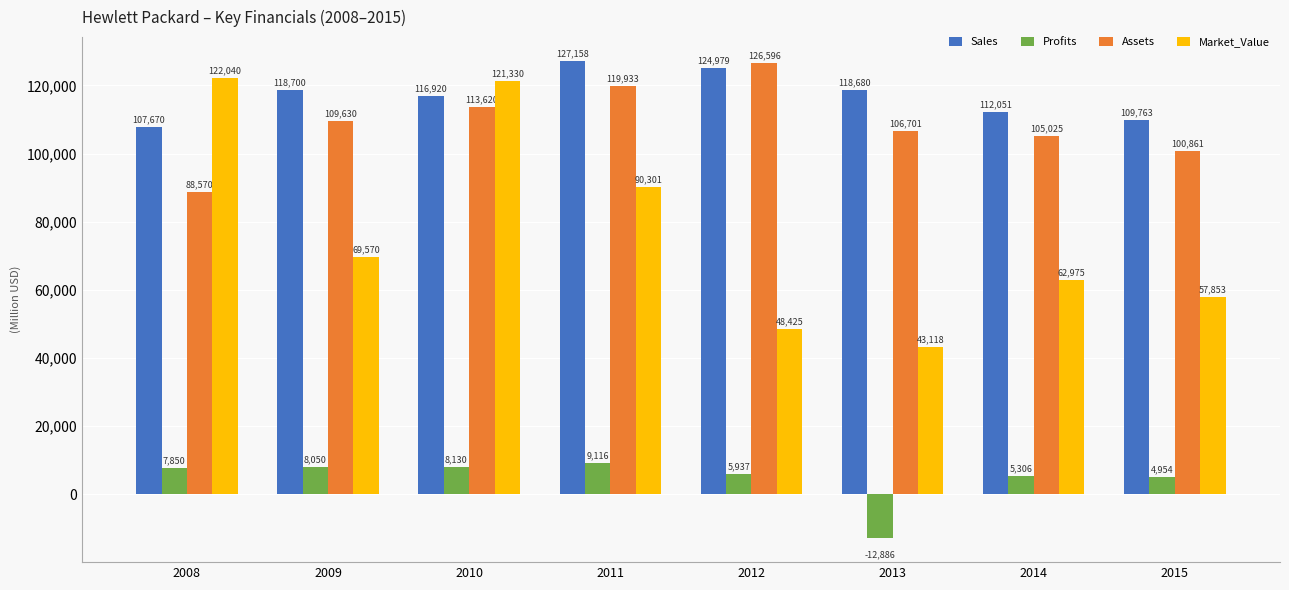

What is the average value of the Market_Value series?

76952